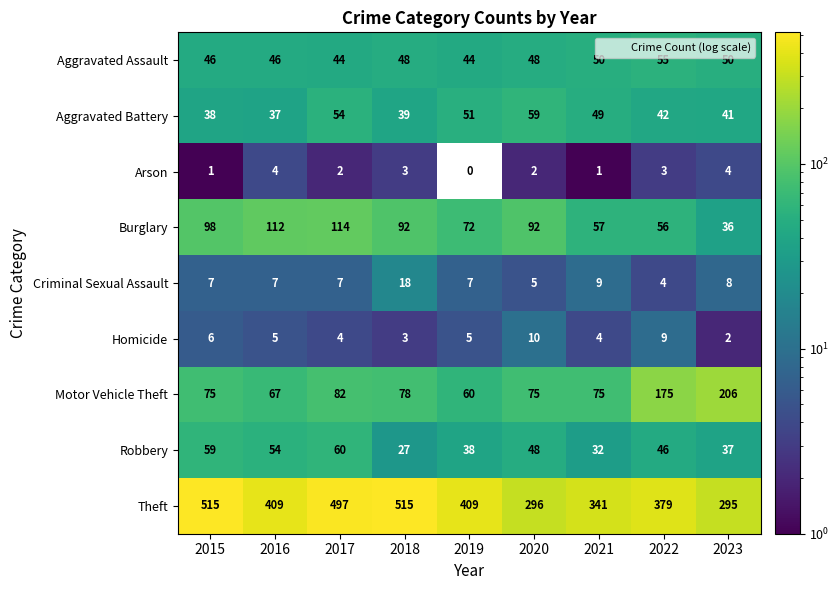

At how many categories does at least one series exceed 371?

6